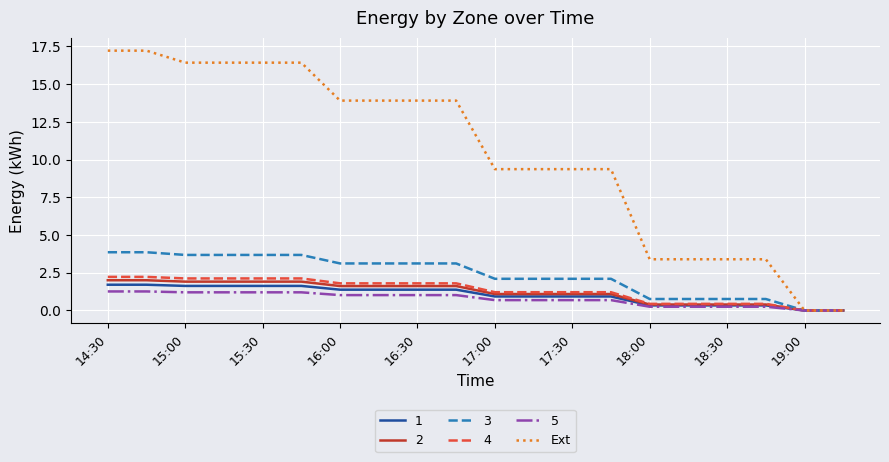

What is the highest value of the 2 series?

2.0